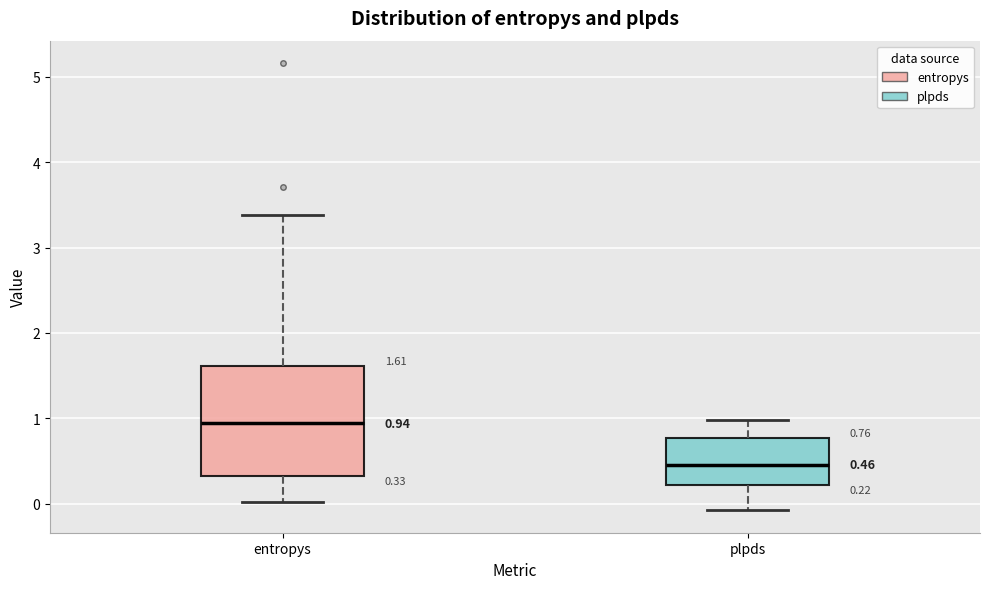

Comparing the boxes themselves (not the whiskers), which one is the tallest?

entropys